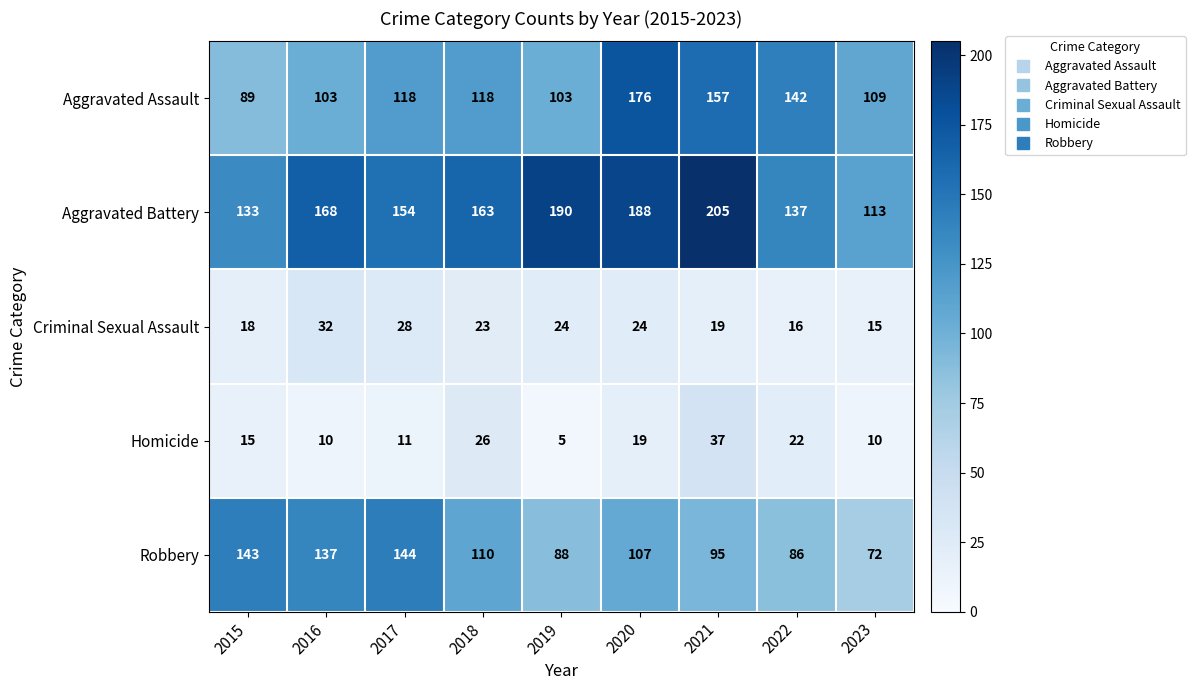

How many values in the Criminal Sexual Assault series are below 23?

4